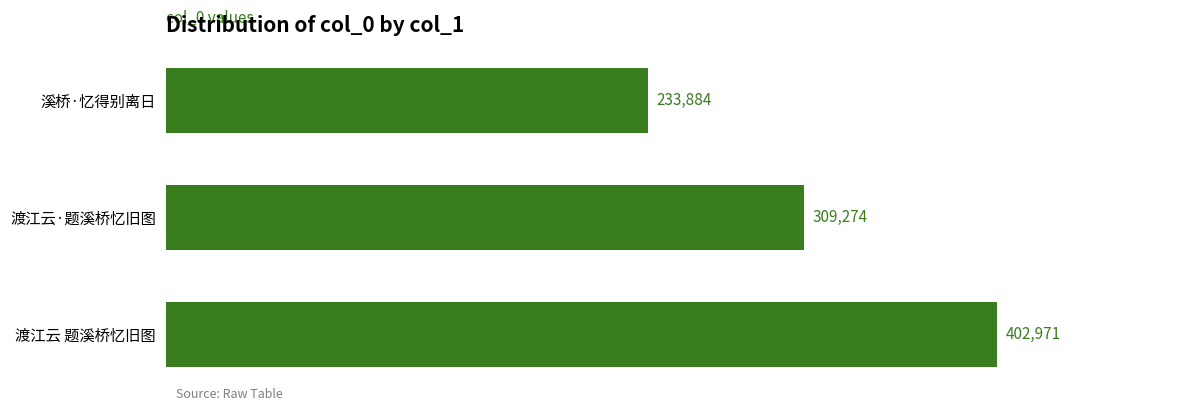

List the labels in order of value, largest first.

渡江云 题溪桥忆旧图, 渡江云·题溪桥忆旧图, 溪桥·忆得别离日